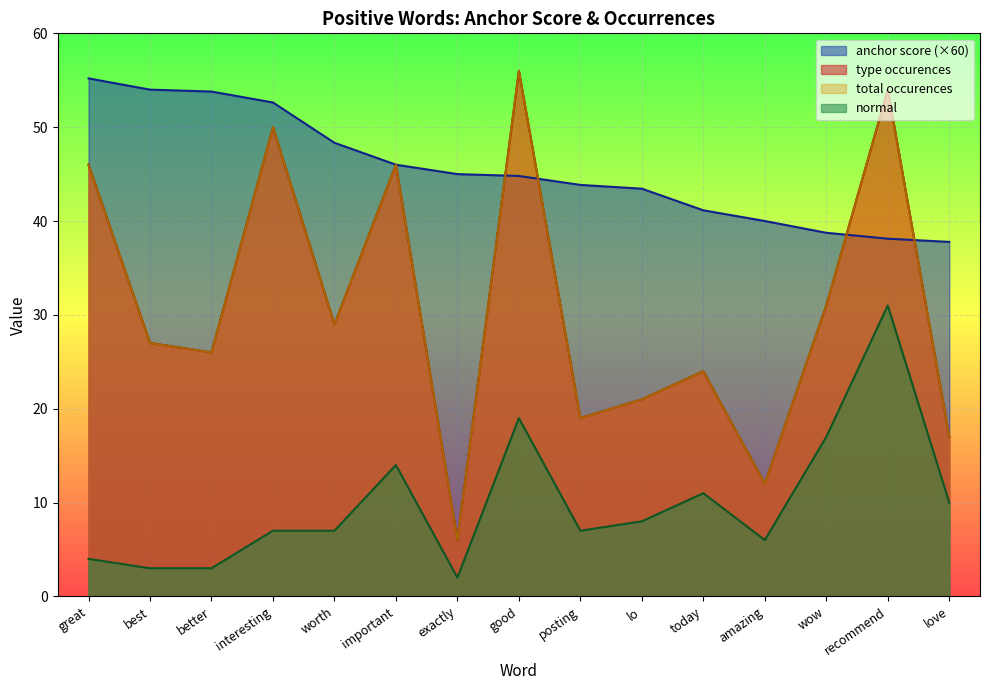

Which series has the largest range (max minus min)?

type occurences